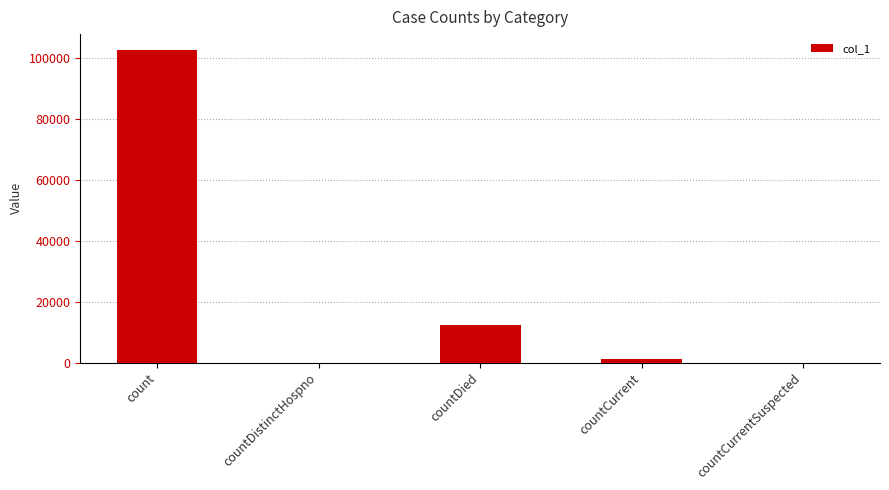

What is the sum of the values at count and countCurrentSuspected?

102623